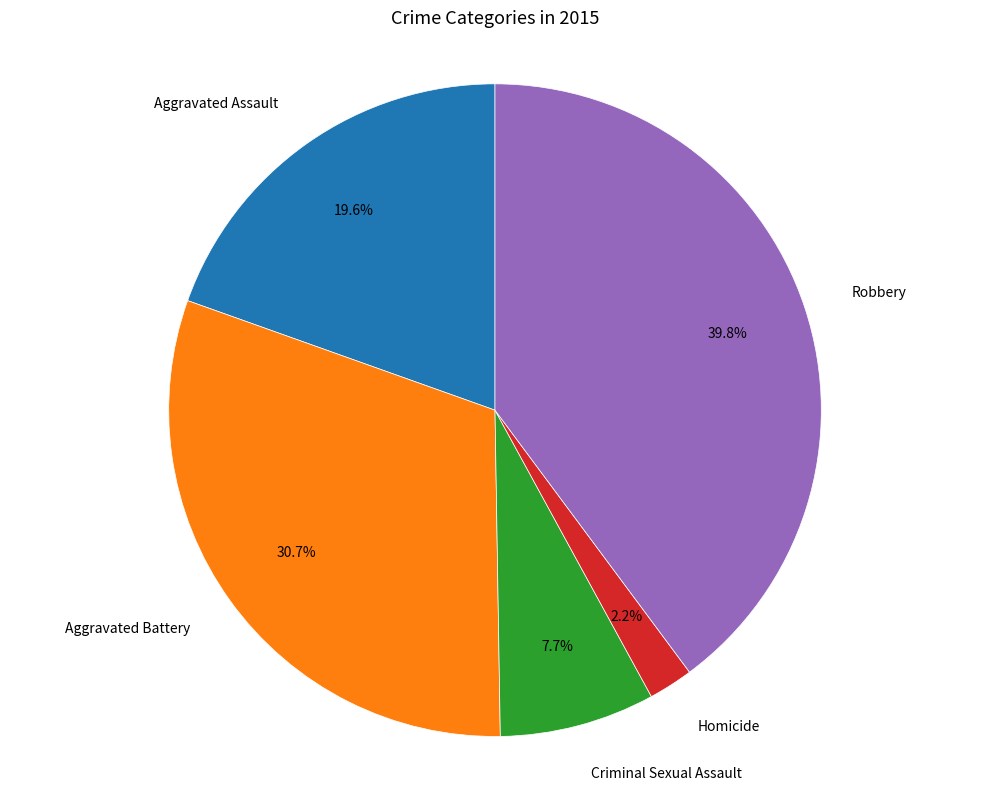

Does any single category account for the majority?

No